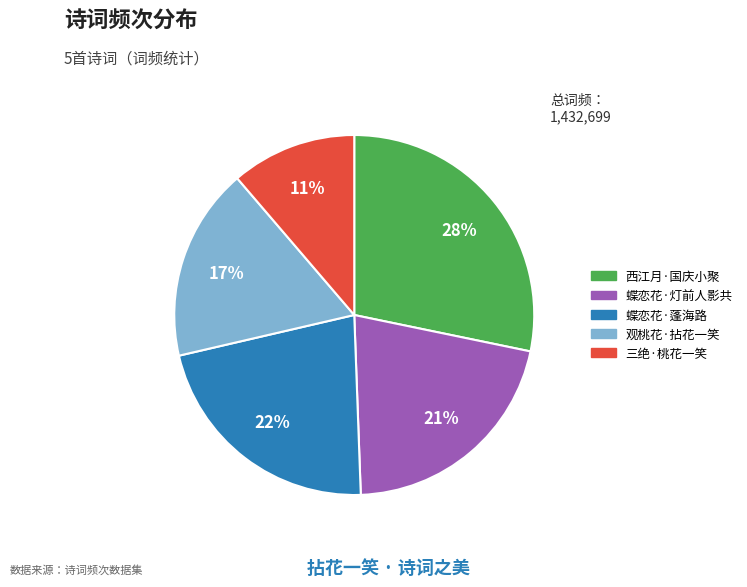

The 西江月·国庆小聚 slice represents 39% of the pie. True or false?

False